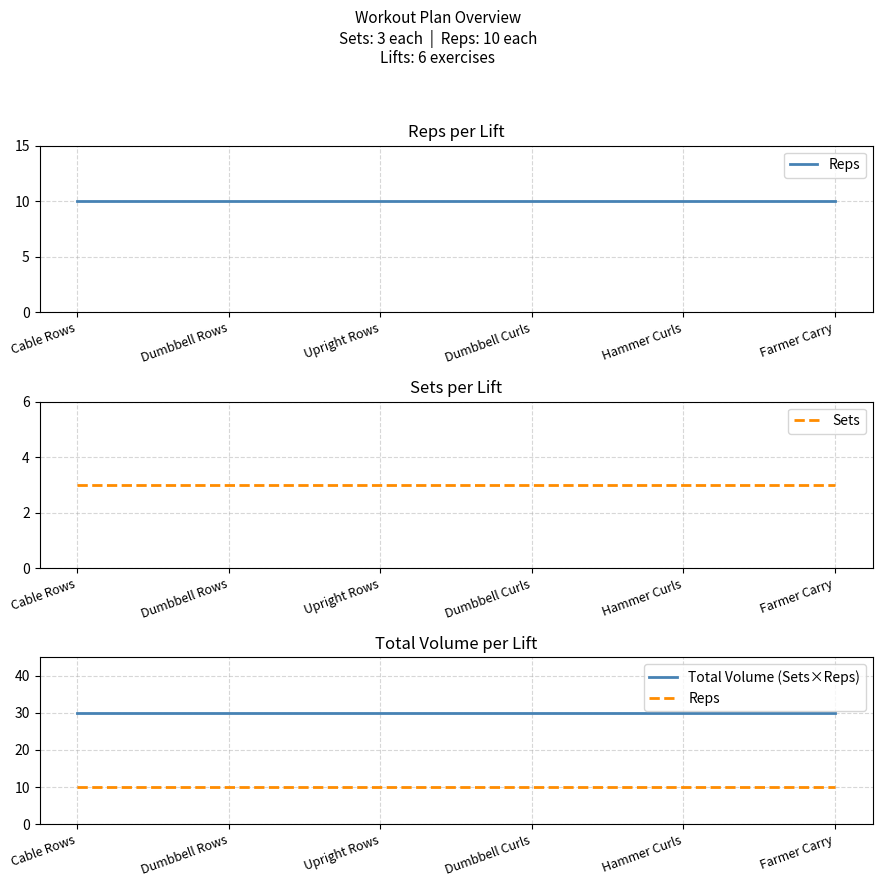

What position from the left is Hammer Curls?

5